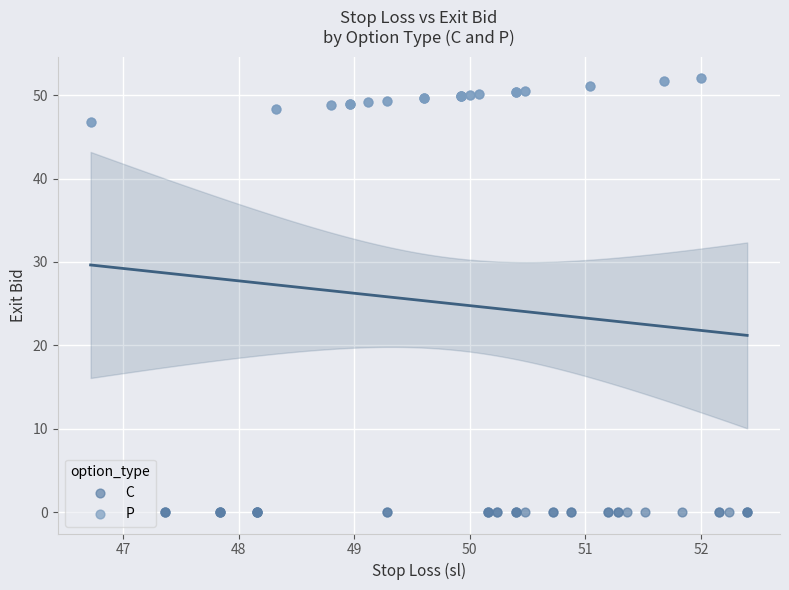

Which series contains the lowest Y value?

C